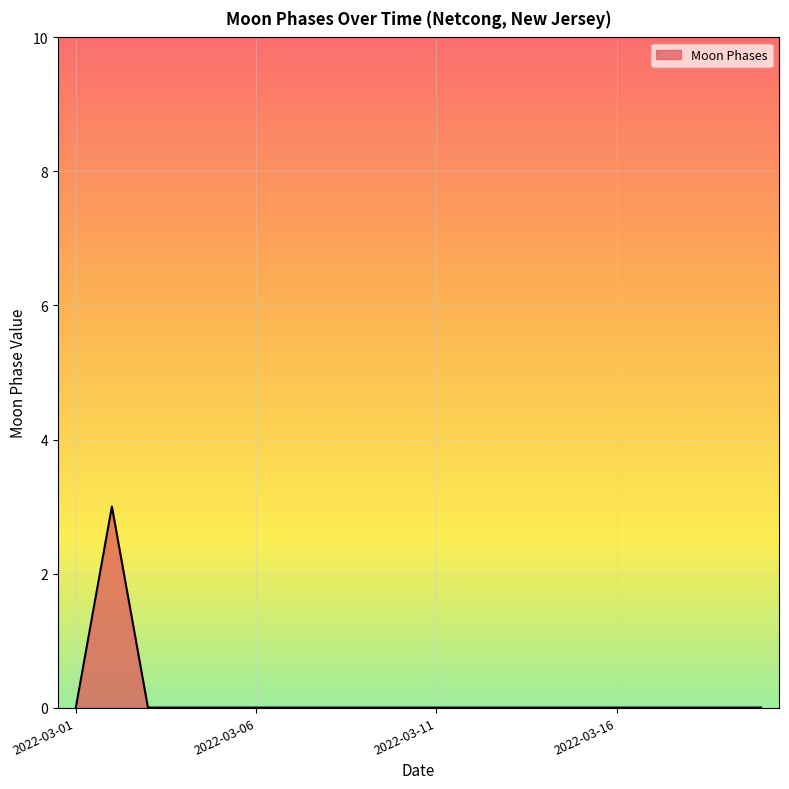

What is the difference between the maximum and minimum values?

3